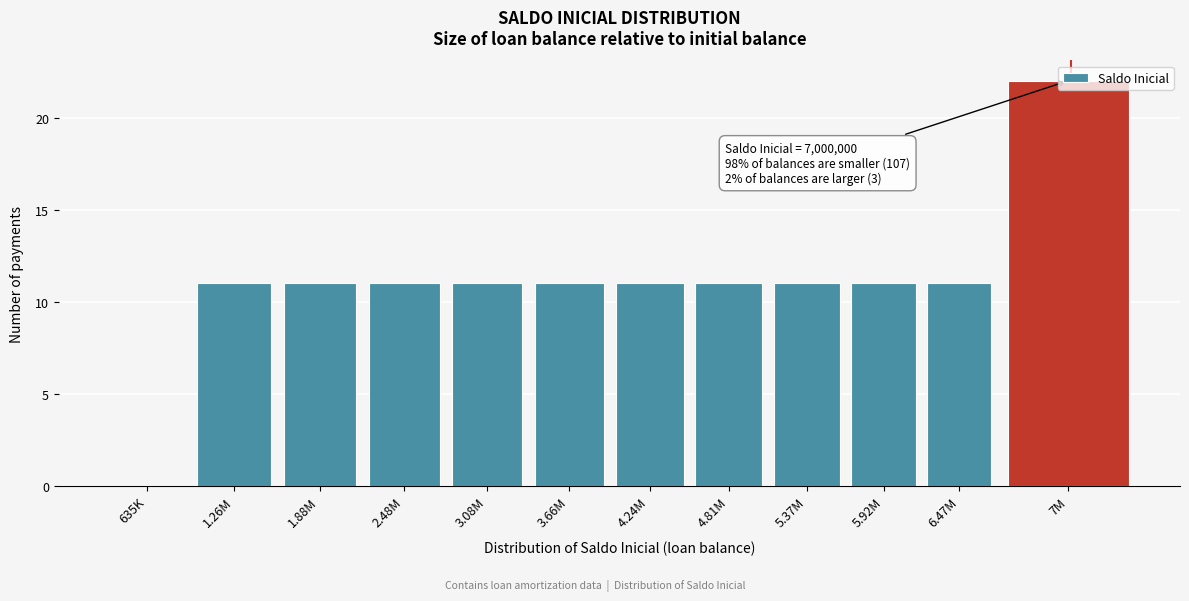

At which category does the chart reach its peak across all series?

7M